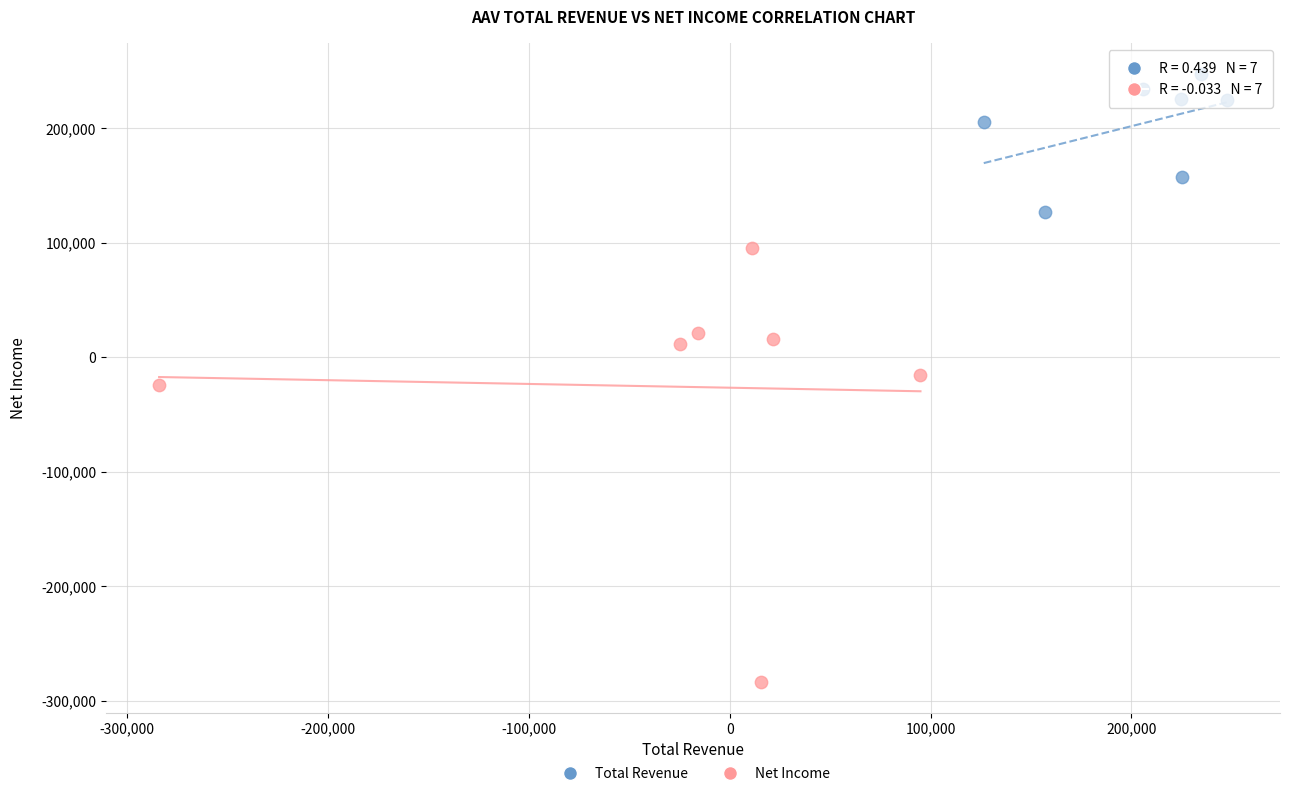

Which series reaches the minimum Y coordinate?

Net Income